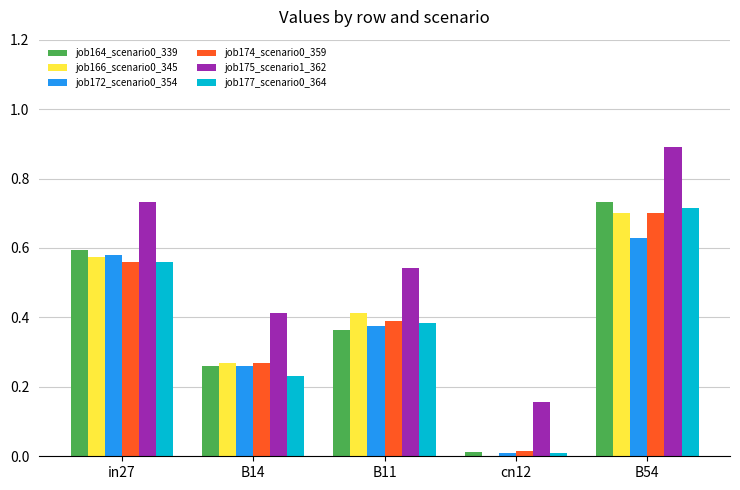

Is the value of job172_scenario0_354 at in27 greater than the value of job175_scenario1_362 at B14?

Yes